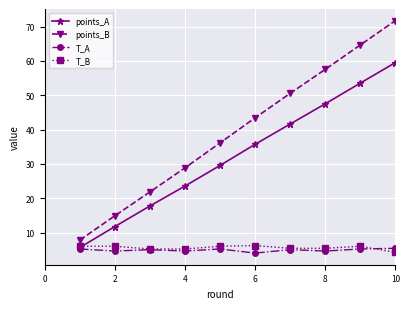

Does the chart have visible grid lines?

Yes